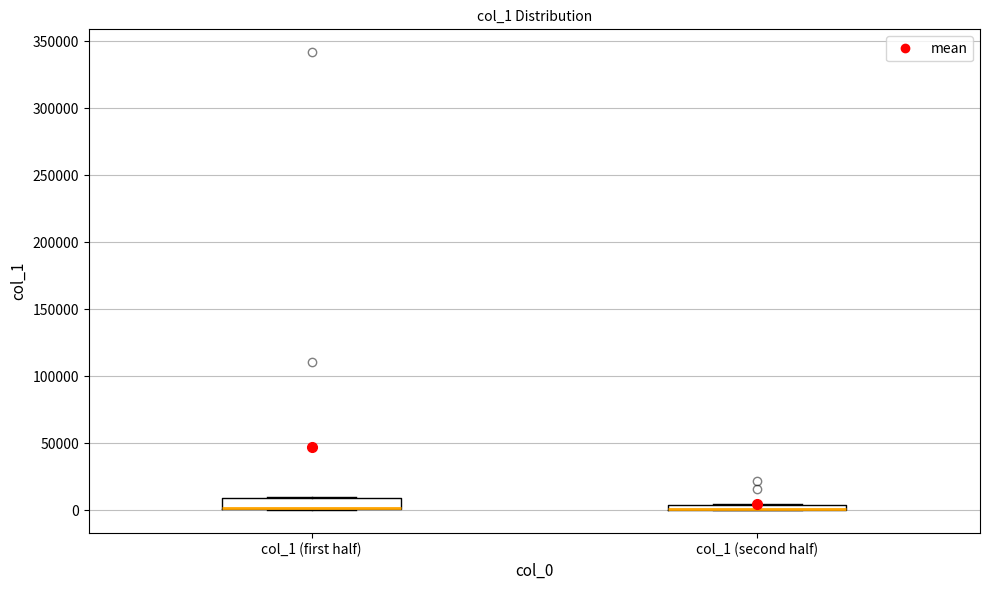

Where is the lower edge of the box for col_1 (first half) on the y-axis? The values are not printed on the chart, so give them approximately, as read against the axis.

0